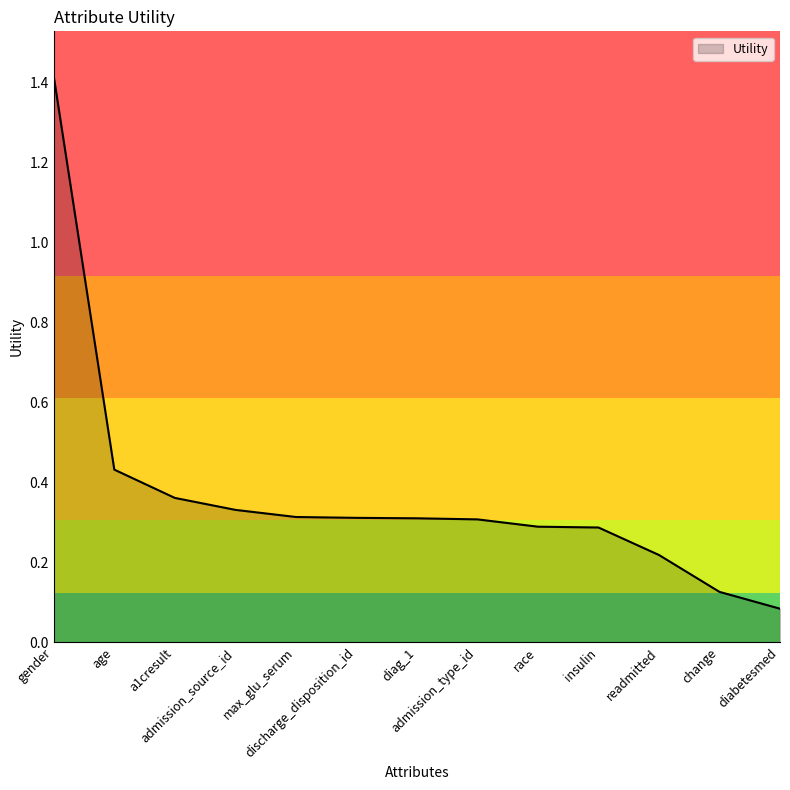

Reading right to left, extract all data points from this chart.

diabetesmed=0.1	change=0.1	readmitted=0.2	insulin=0.3	race=0.3	admission_type_id=0.3	diag_1=0.3	discharge_disposition_id=0.3	max_glu_serum=0.3	admission_source_id=0.3	a1cresult=0.4	age=0.4	gender=1.4